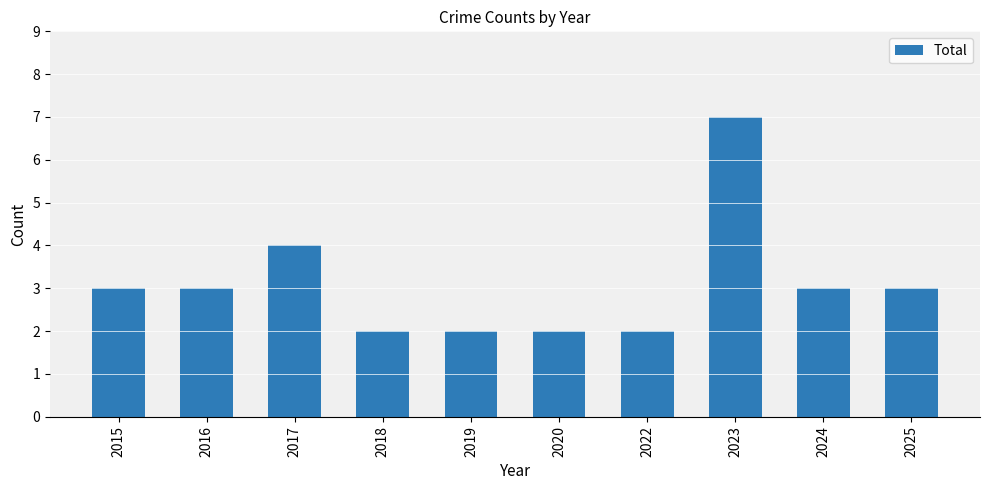

Reading left to right, transcribe all the data shown in this chart.

2015=3	2016=3	2017=4	2018=2	2019=2	2020=2	2022=2	2023=7	2024=3	2025=3